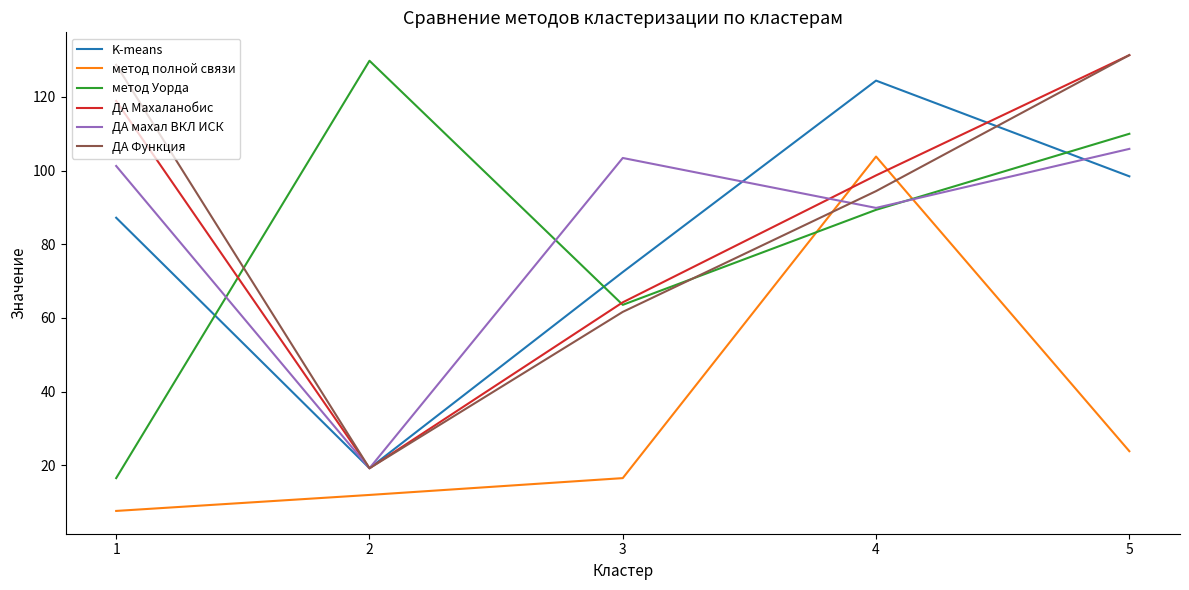

Reading right to left, list all the values displayed in this chart.

K-means: 5=98.5	4=124.4	3=72.5	2=19.2	1=87.2
метод полной связи: 5=23.8	4=103.8	3=16.5	2=12.0	1=7.6
метод Уорда: 5=110.0	4=89.4	3=63.6	2=129.8	1=16.5
ДА Махаланобис: 5=131.4	4=98.7	3=64.3	2=19.2	1=118.9
ДА махал ВКЛ ИСК: 5=105.9	4=89.9	3=103.4	2=19.2	1=101.3
ДА Функция: 5=131.4	4=94.4	3=61.7	2=19.2	1=128.7